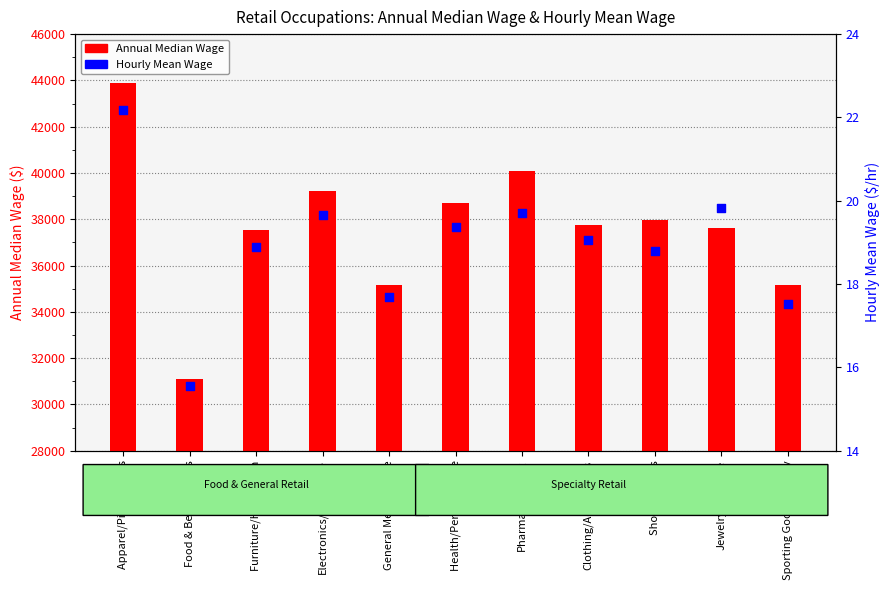

Which series has the largest total across all categories?

Annual Median Wage